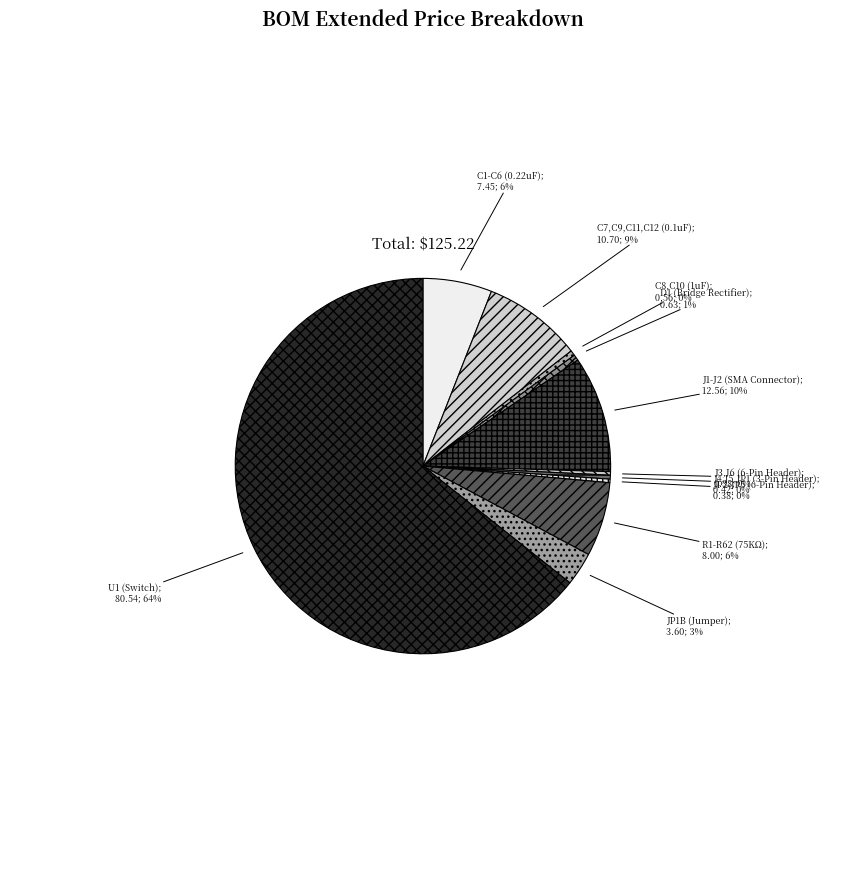

How many slices are in this pie chart?

11